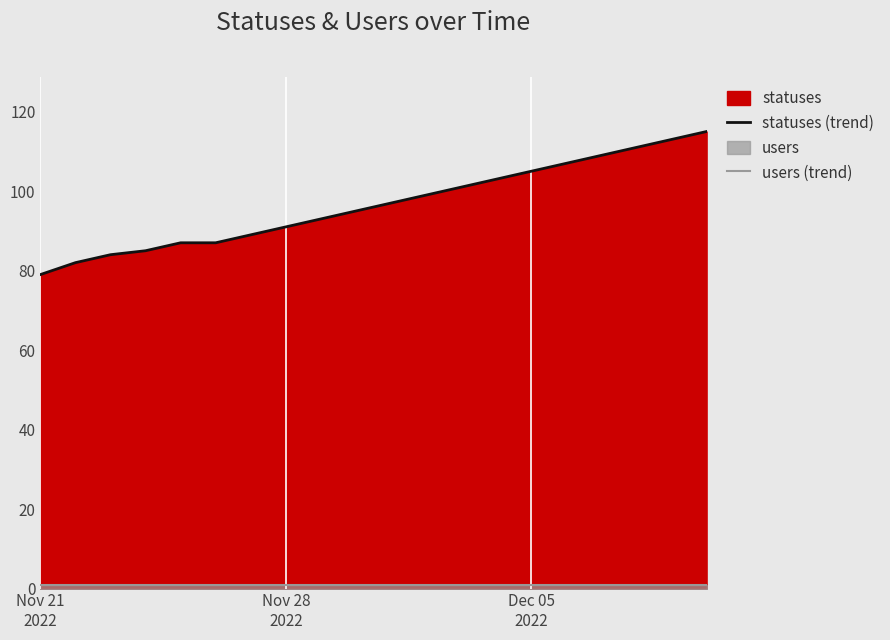

What is the minimum value for statuses (trend)?

79